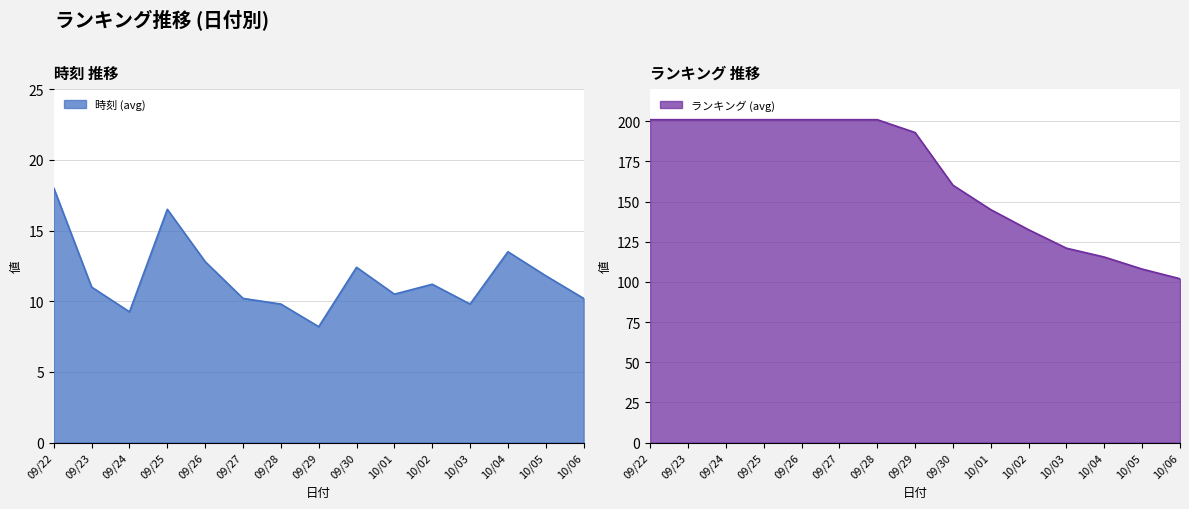

Is it true that 時刻 (avg) equals 17.8 at 09/26?

False